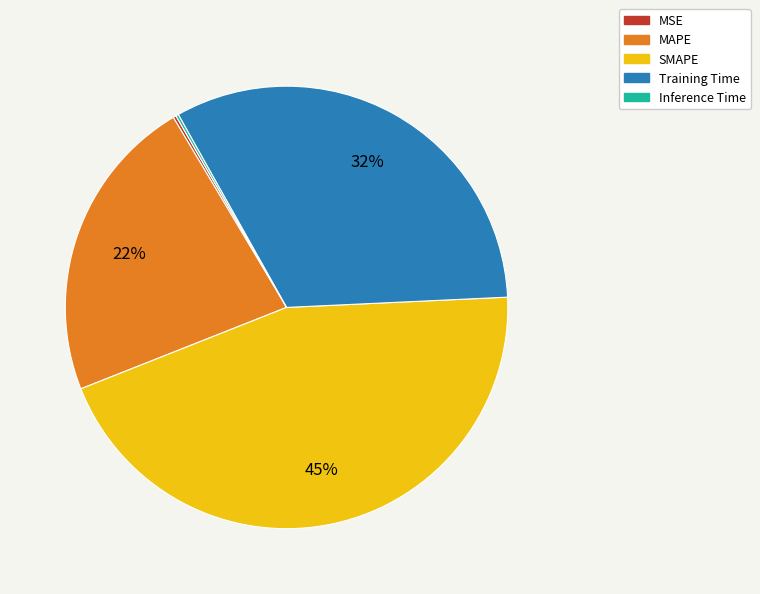

True or false: MAPE accounts for 22% of the total.

True